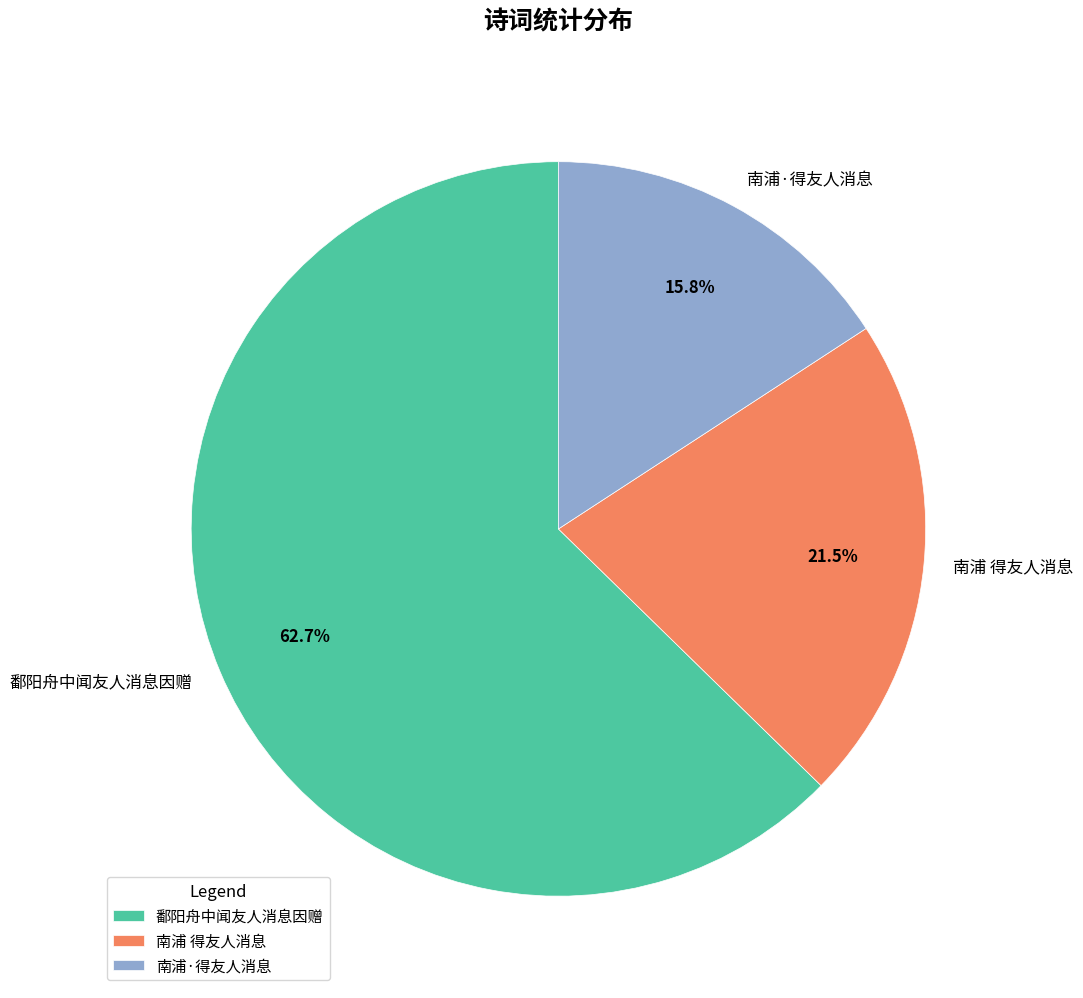

Which slice is the largest?

鄱阳舟中闻友人消息因赠